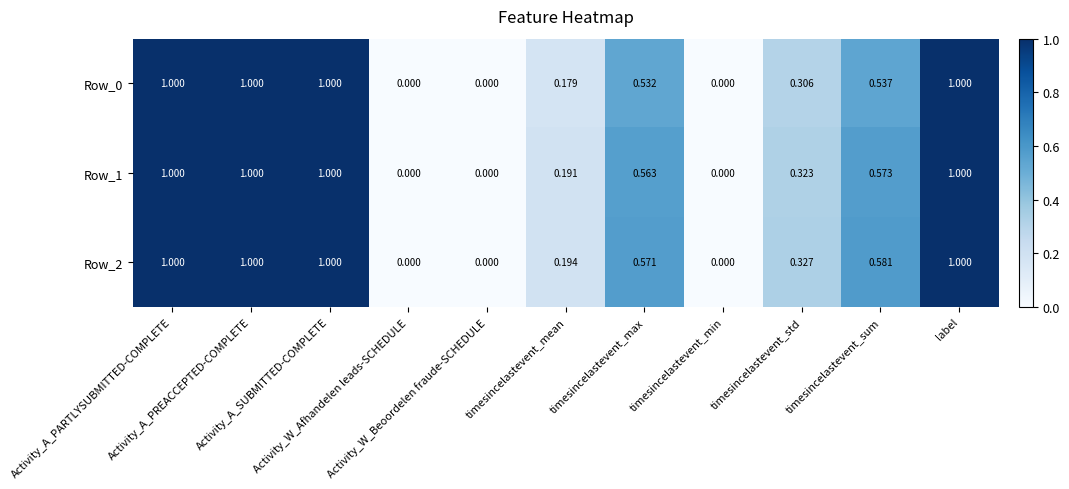

How many data points does each series have?

11